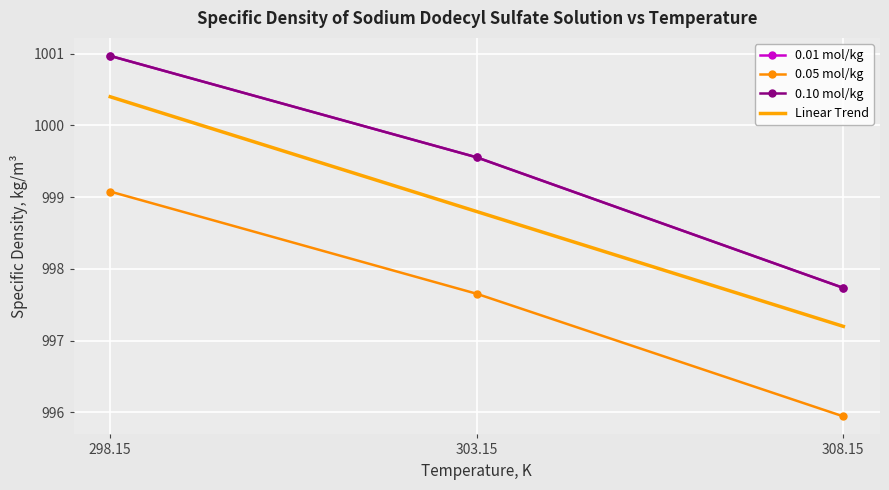

Which has a higher value, 303.15 or 298.15?

298.15